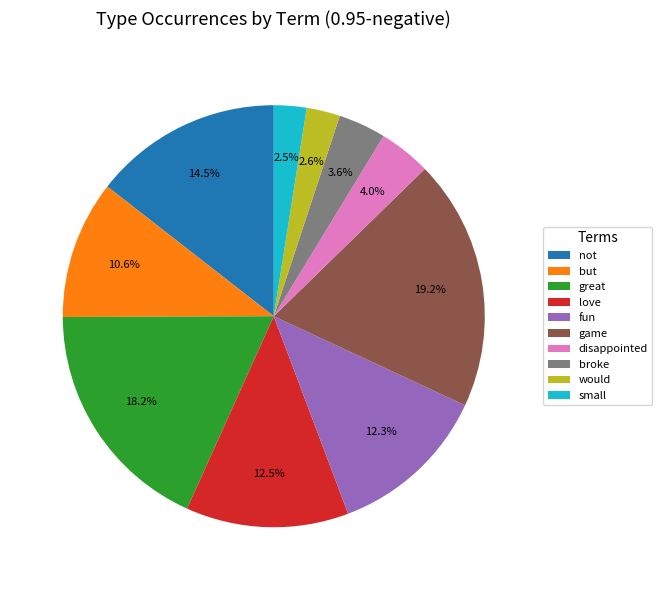

Which slice is the largest?

game